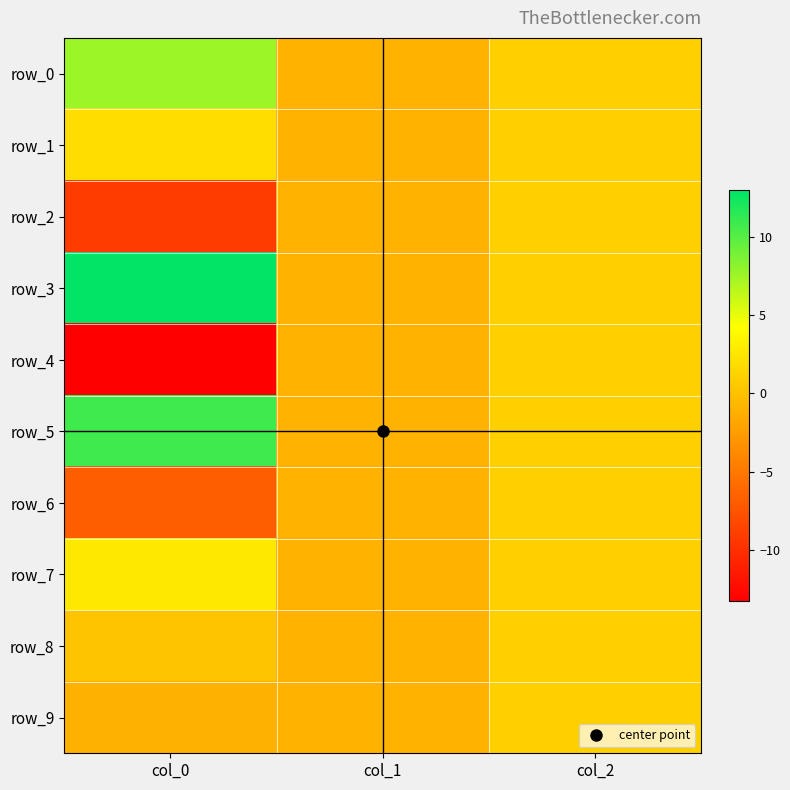

What value does the row_2 series have at col_2?

1.0